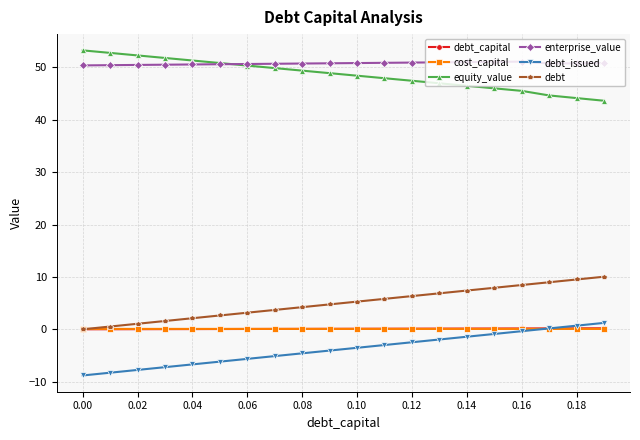

How many intersections are there between debt_capital and debt_issued?

1